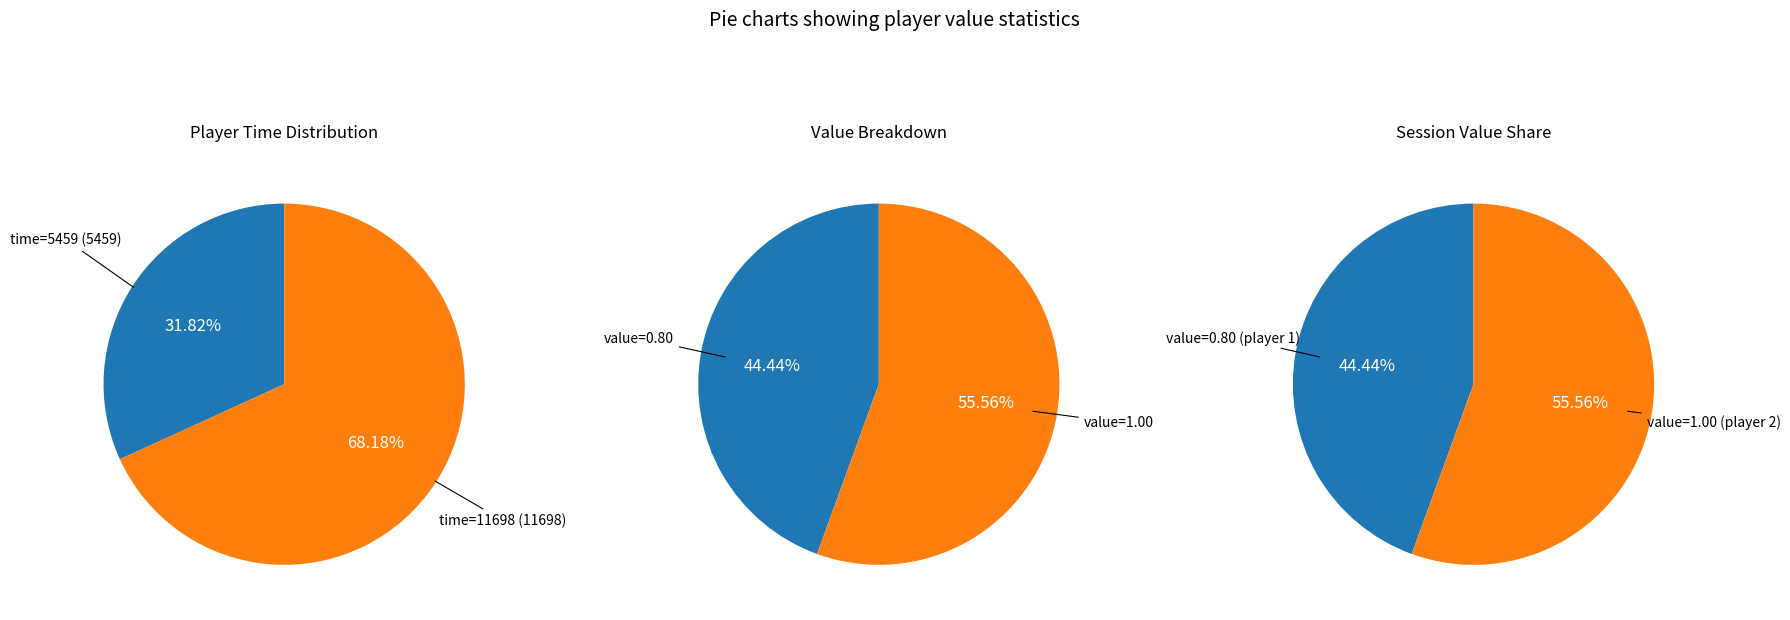

Which has a higher value, 11698 or 5459?

11698